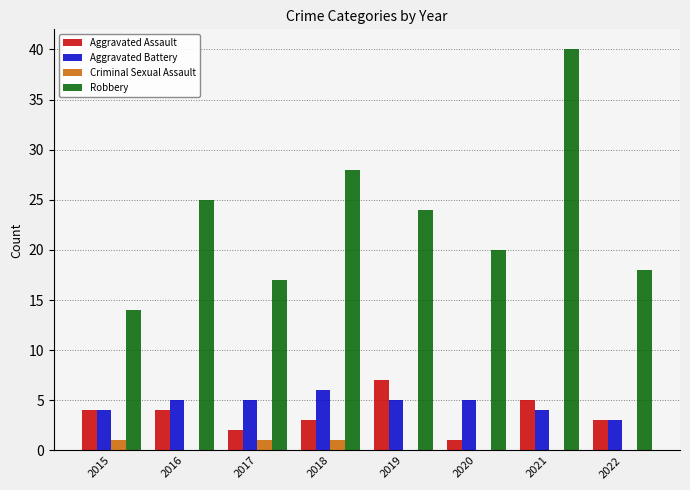

The value of Aggravated Battery at 2015 is 6. True or false?

False